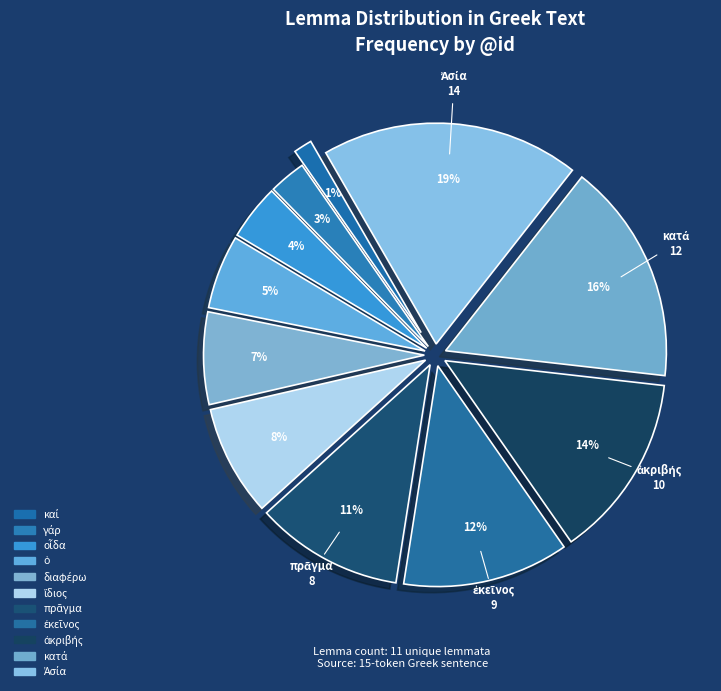

Which category has the smallest portion of the pie?

καί